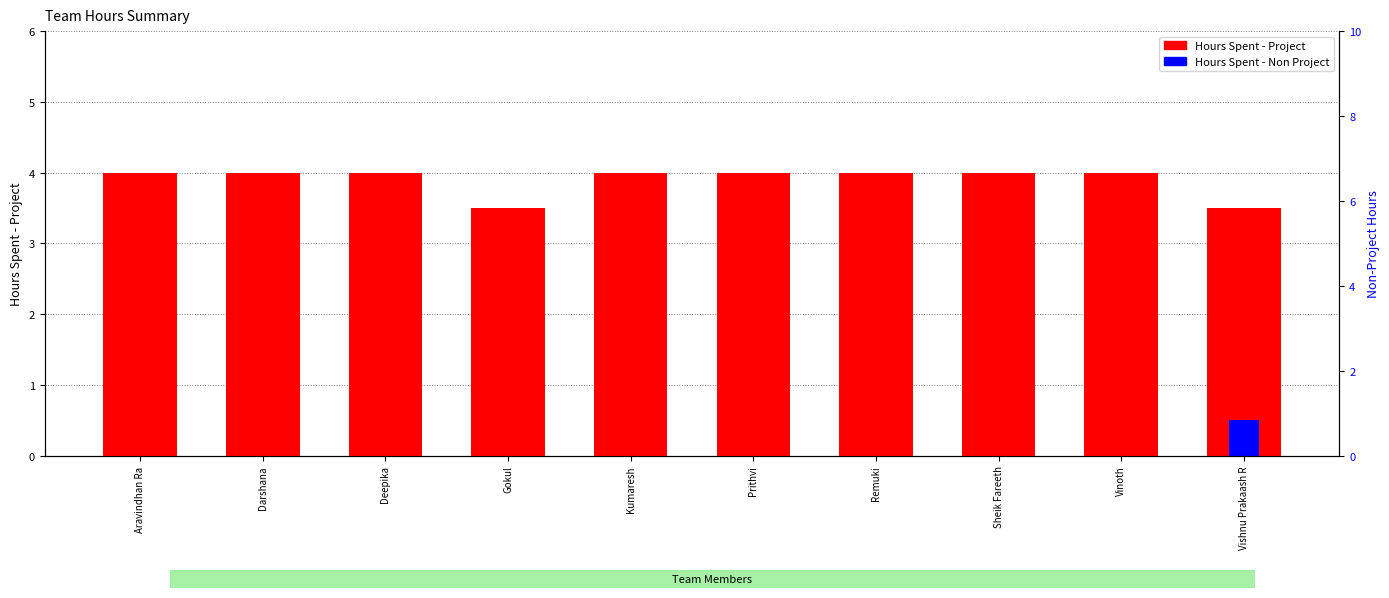

The value of Hours Spent - Project at Remuki is 1.0. True or false?

False